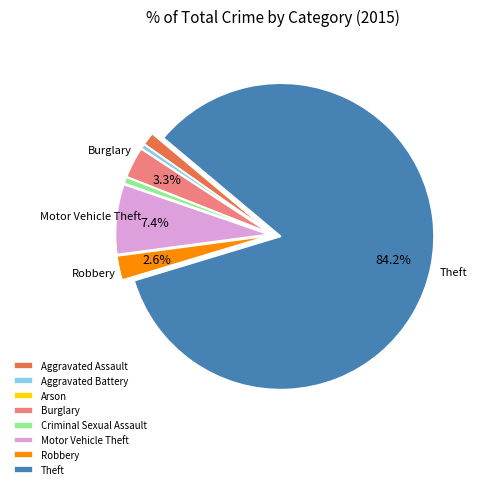

Which category has the biggest portion of the pie?

Theft